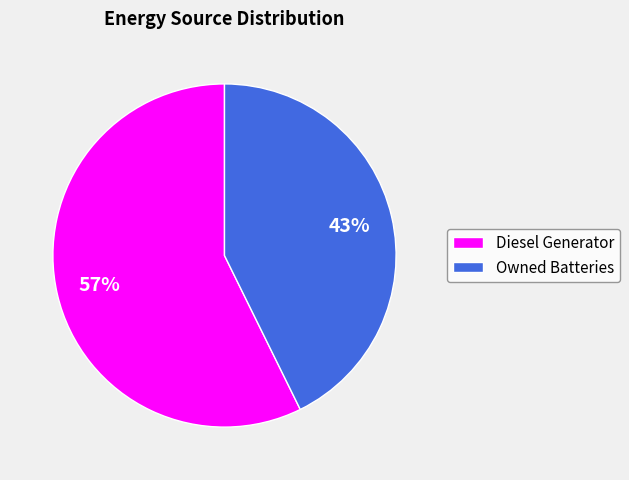

Rank the categories by value from highest to lowest.

Diesel Generator, Owned Batteries